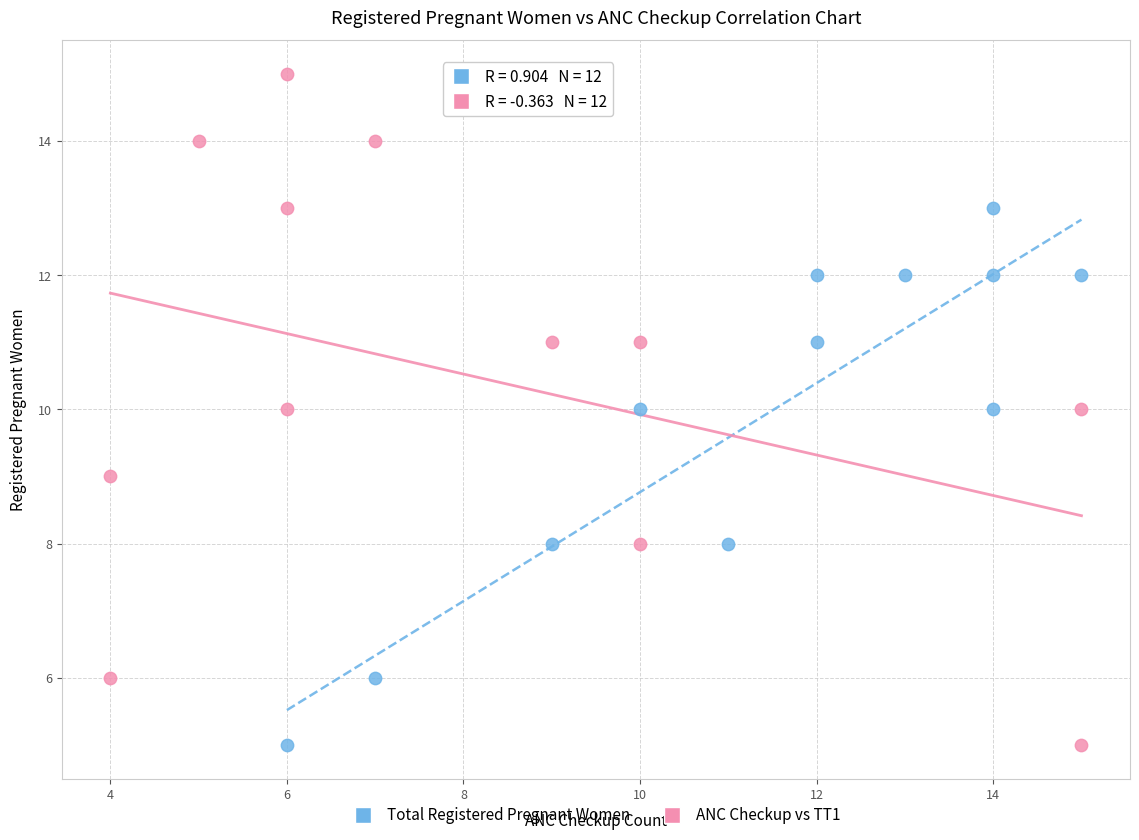

Which series has the largest Y range (max minus min)?

ANC Checkup vs TT1